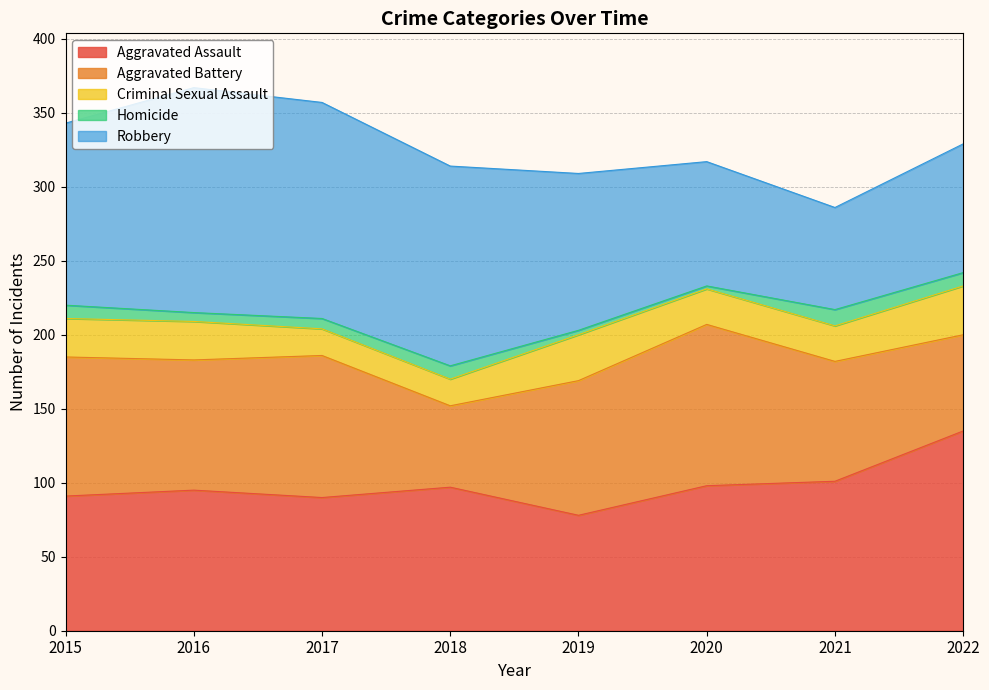

What is the difference between the highest and lowest values at 2016?

146